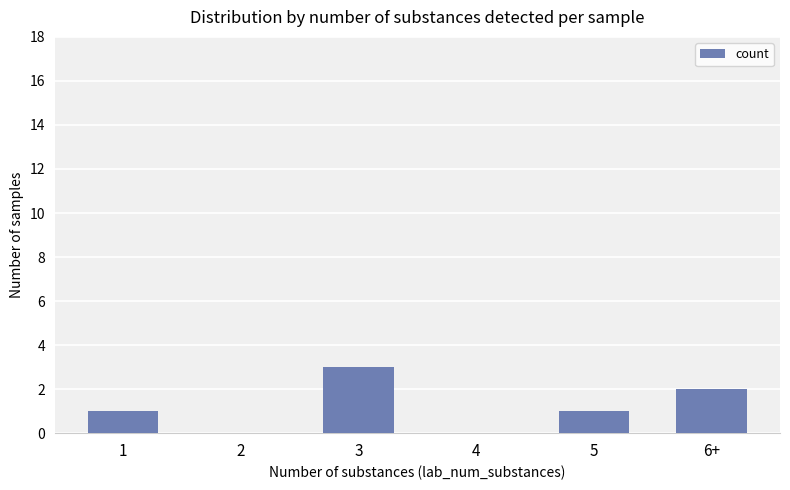

How many series are shown in this chart?

1